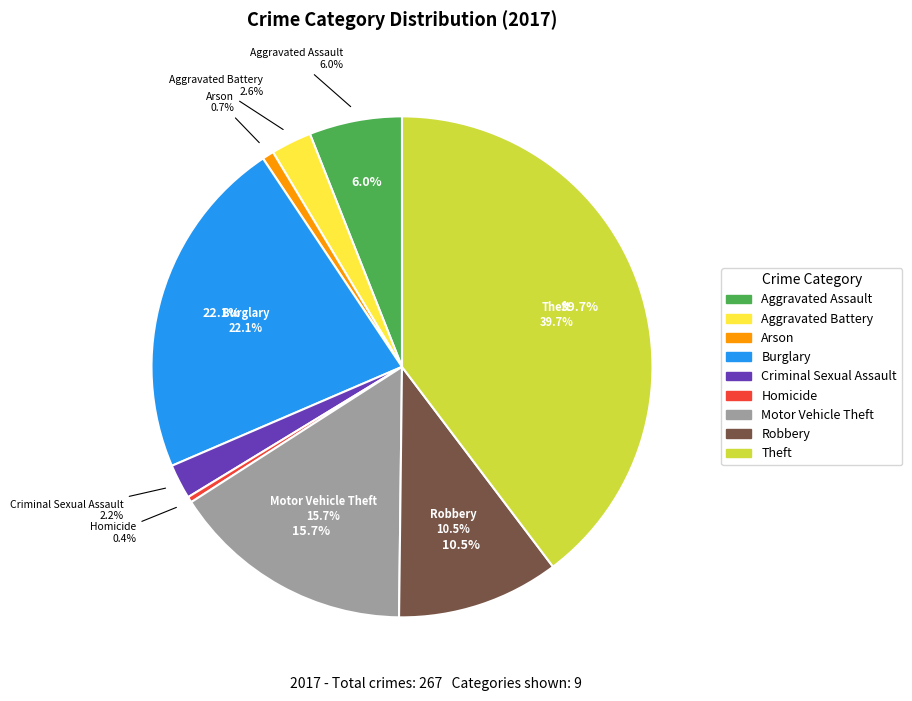

Does any single category account for the majority?

No